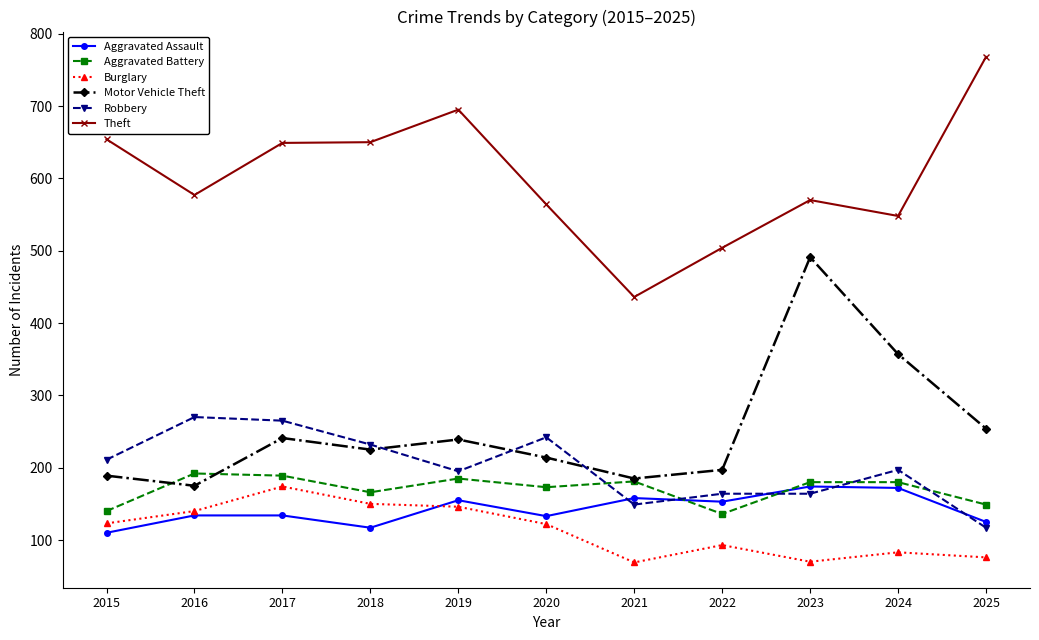

At which category does the chart reach its peak across all series?

2025